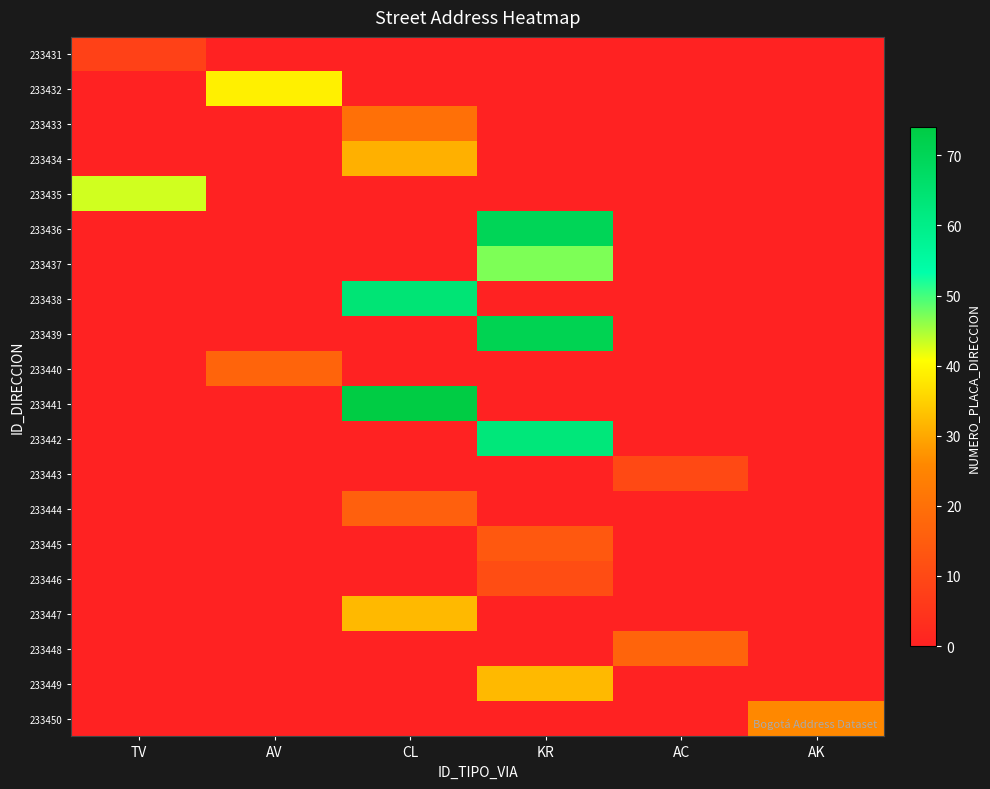

What is the greatest value displayed?

74